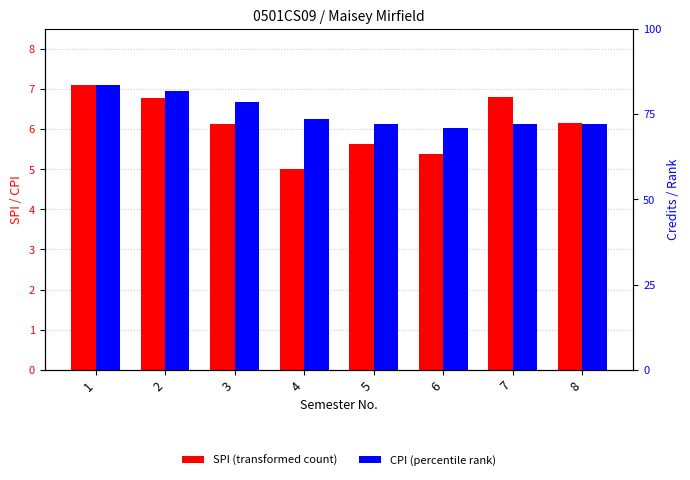

At how many categories does at least one series exceed 6?

8